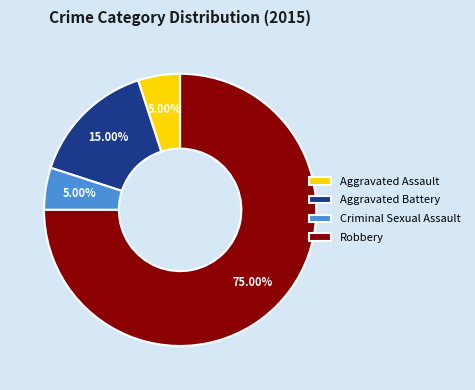

The Aggravated Assault slice represents 1% of the pie. True or false?

False